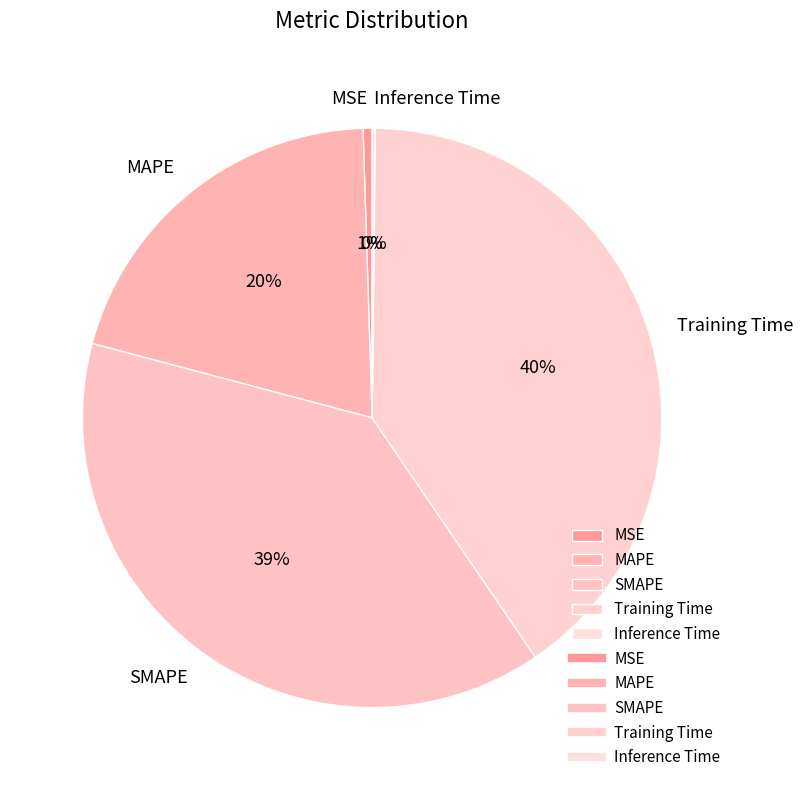

What is the largest slice in the pie chart?

Training Time